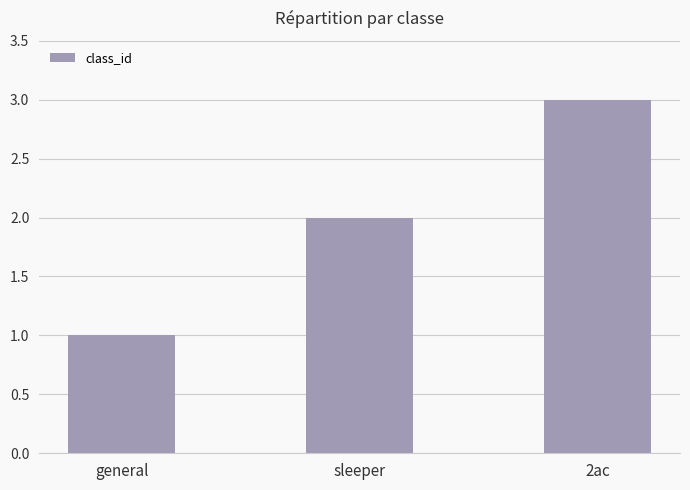

What is the greatest value displayed?

3